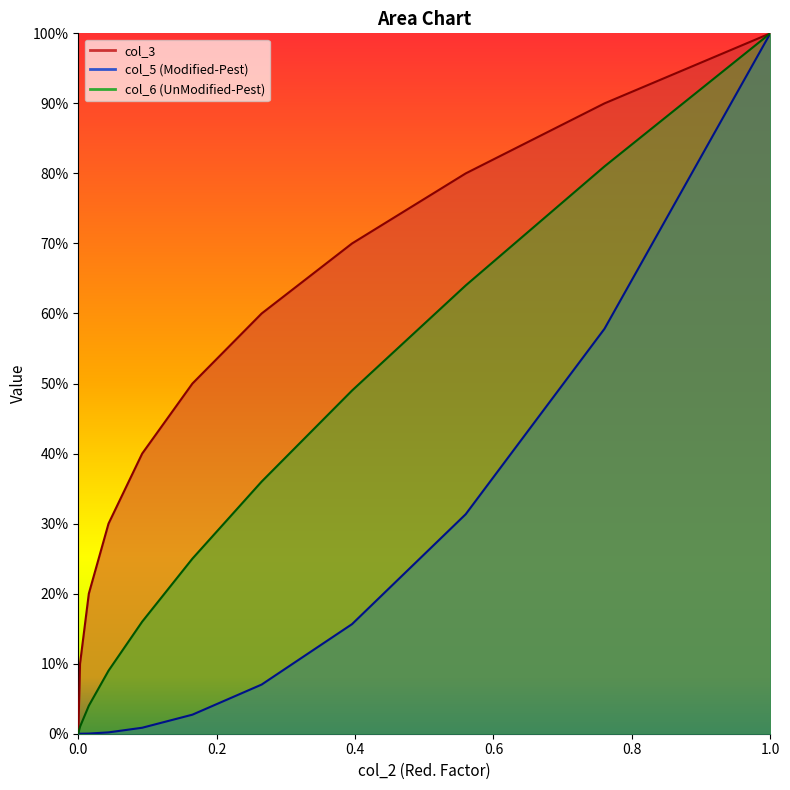

Reading right to left, list all the values displayed in this chart.

col_3: 1.0	0.9	0.8	0.7	0.6	0.5	0.4	0.3	0.2	0.1	0.0
col_5: 1.0	0.6	0.3	0.2	0.1	0.0	0.0	0.0	0.0	0.0	0.0
col_6: 1.0	0.8	0.6	0.5	0.4	0.2	0.2	0.1	0.0	0.0	0.0